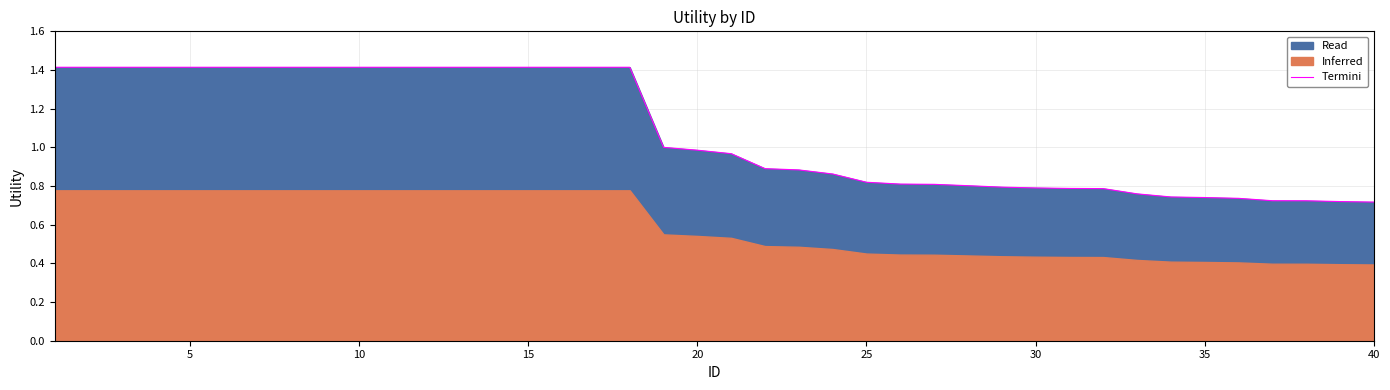

True or false: the data has more than 2 interior local peaks.

False